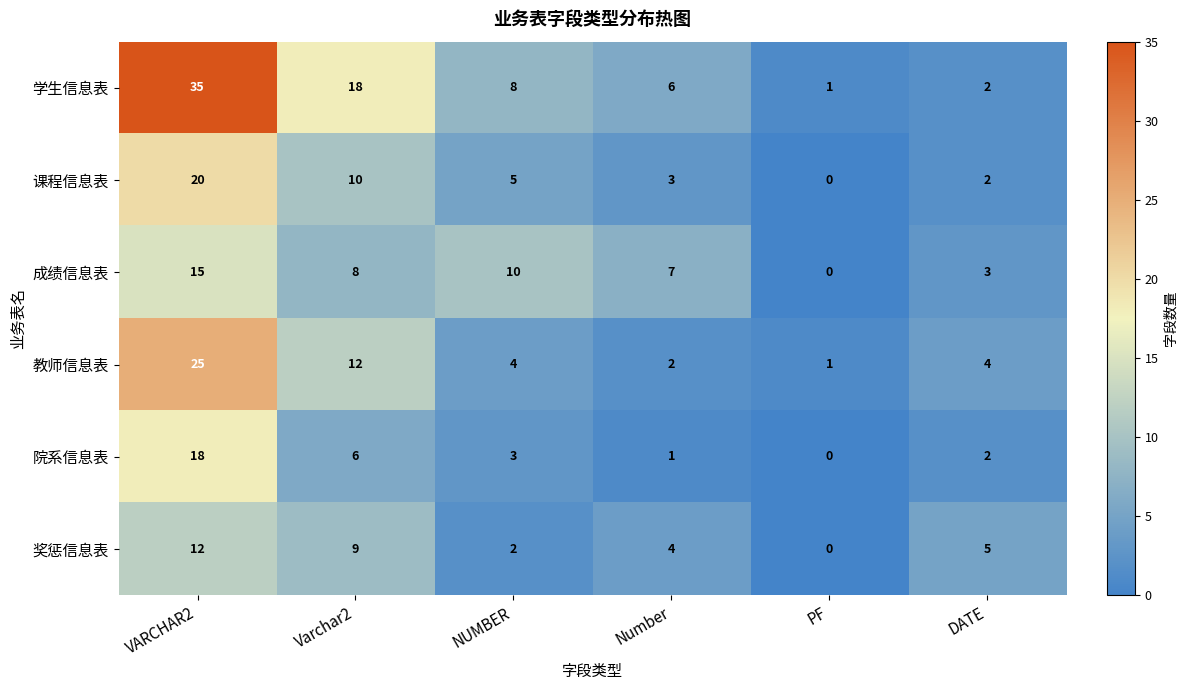

List the series in order of their peak value, highest first.

学生信息表, 教师信息表, 课程信息表, 院系信息表, 成绩信息表, 奖惩信息表